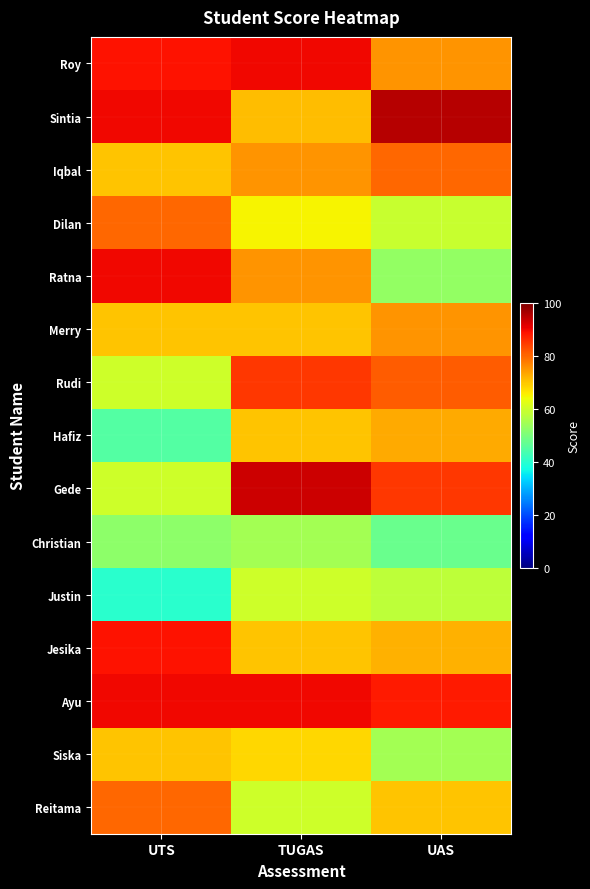

What is the total value across all series at TUGAS?

1097